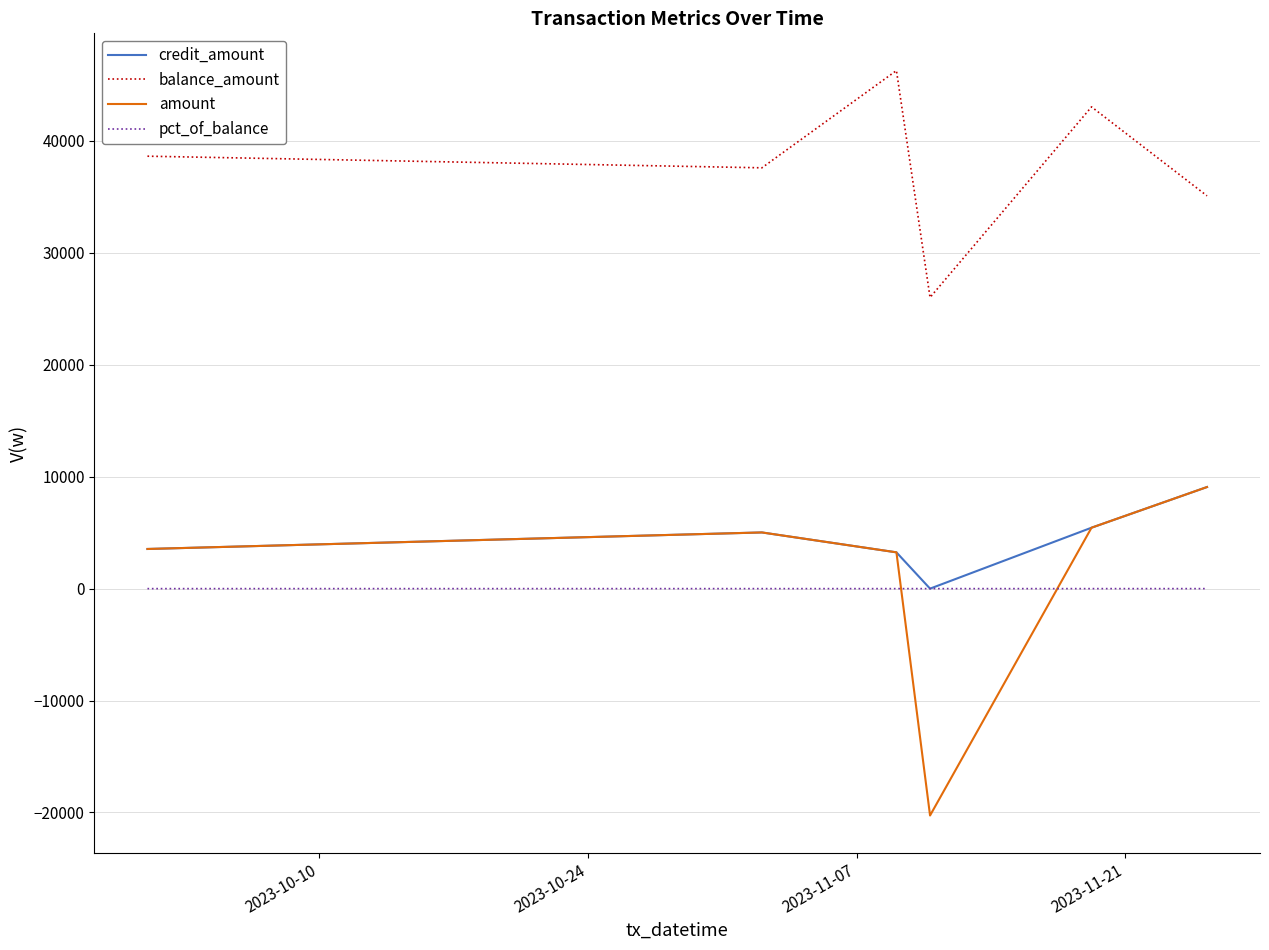

What is the maximum value for amount?

9077.0